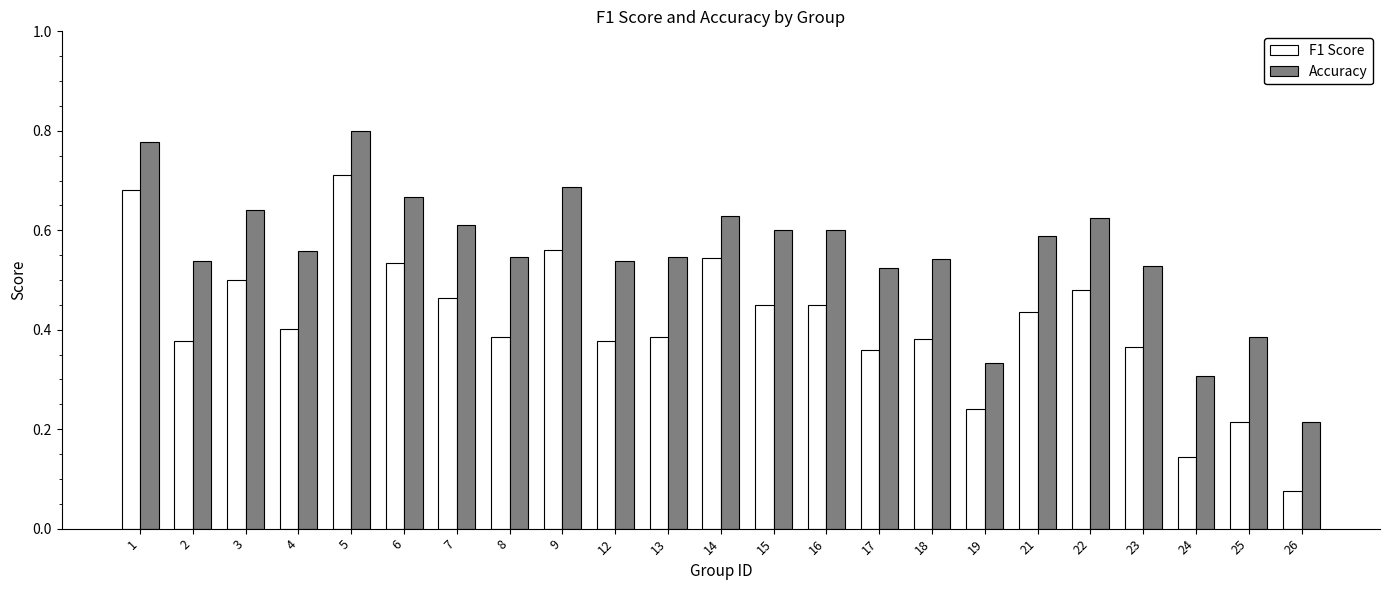

At which label is F1 Score closest to 0?

26